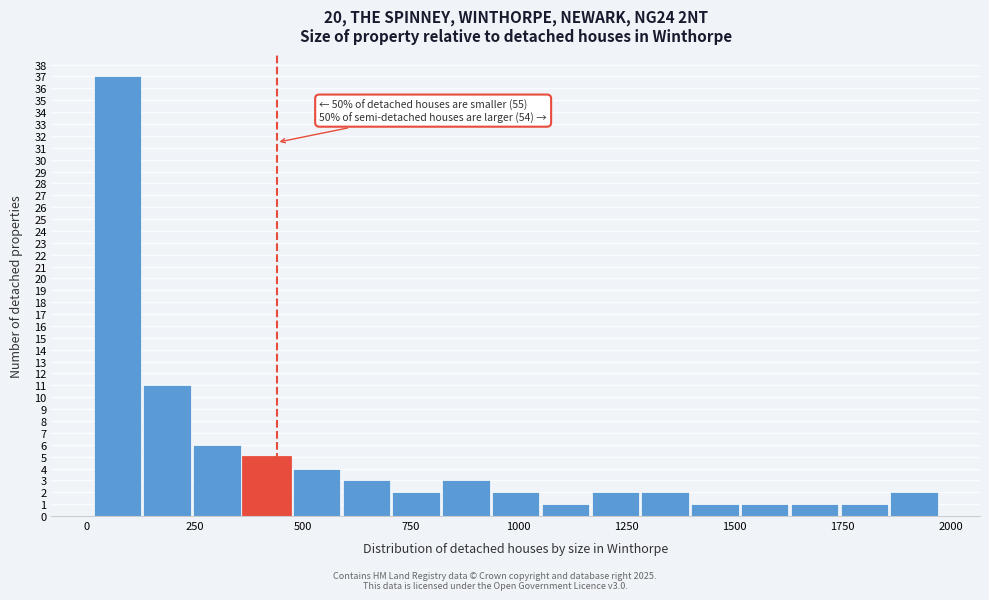

Read against the x-axis, roughly where is the centre of the tallest bar?

50